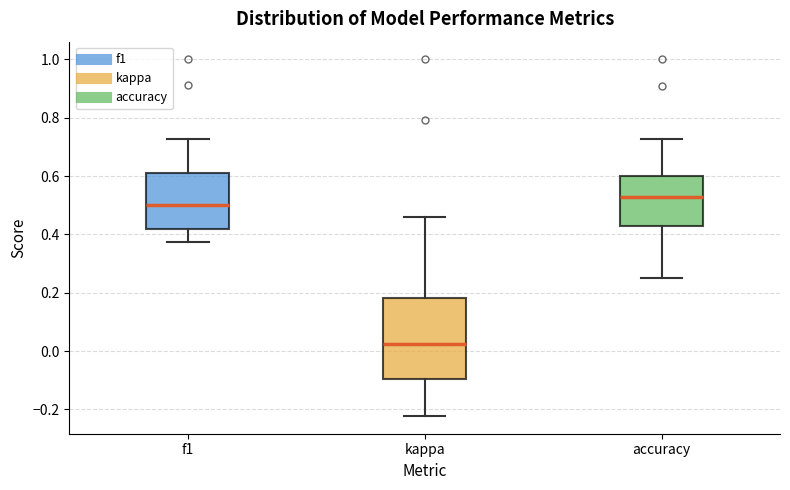

Where does the median line of the box for kappa sit on the y-axis? The values are not printed on the chart, so give them approximately, as read against the axis.

0.02